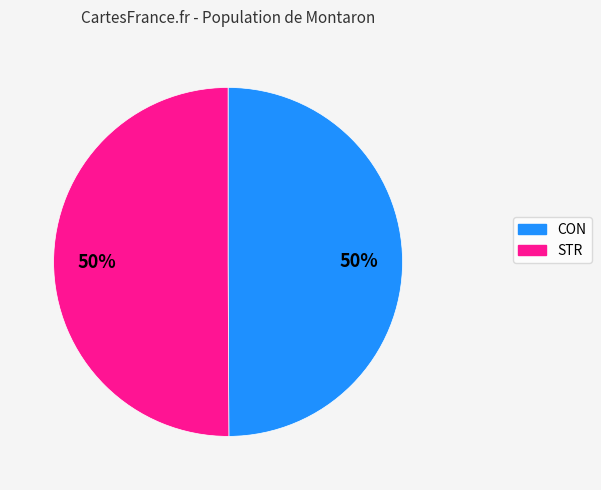

To the nearest percent, what portion does CON represent?

50%